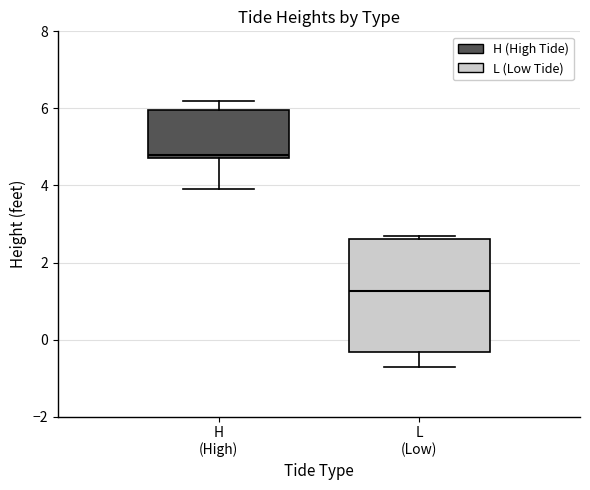

Which box is the tallest, from its lower edge to its upper edge?

L (Low)